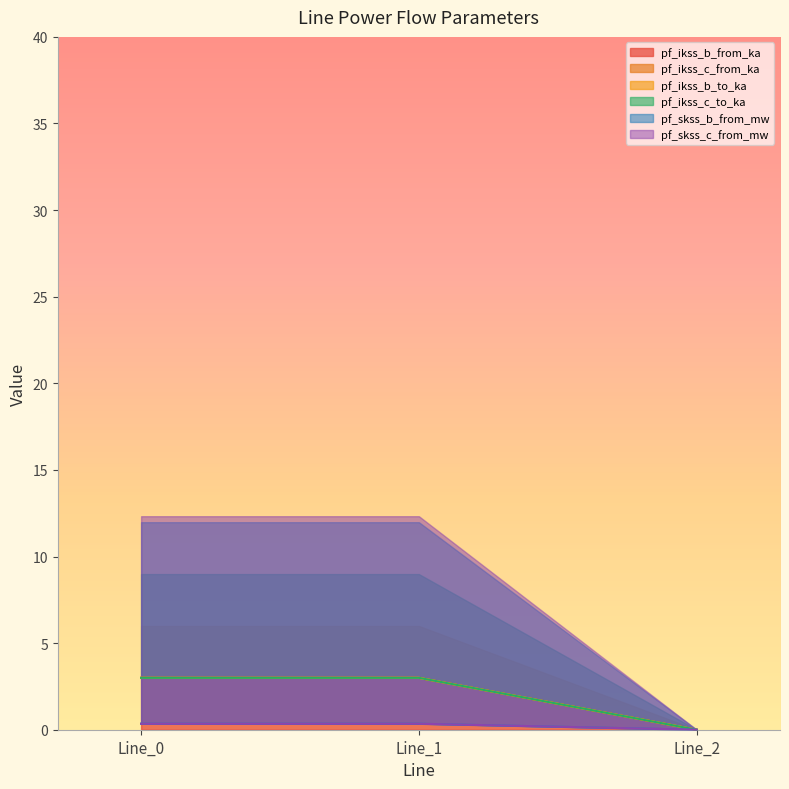

The value of pf_ikss_c_from_ka at Line_2 is -0.1. True or false?

False